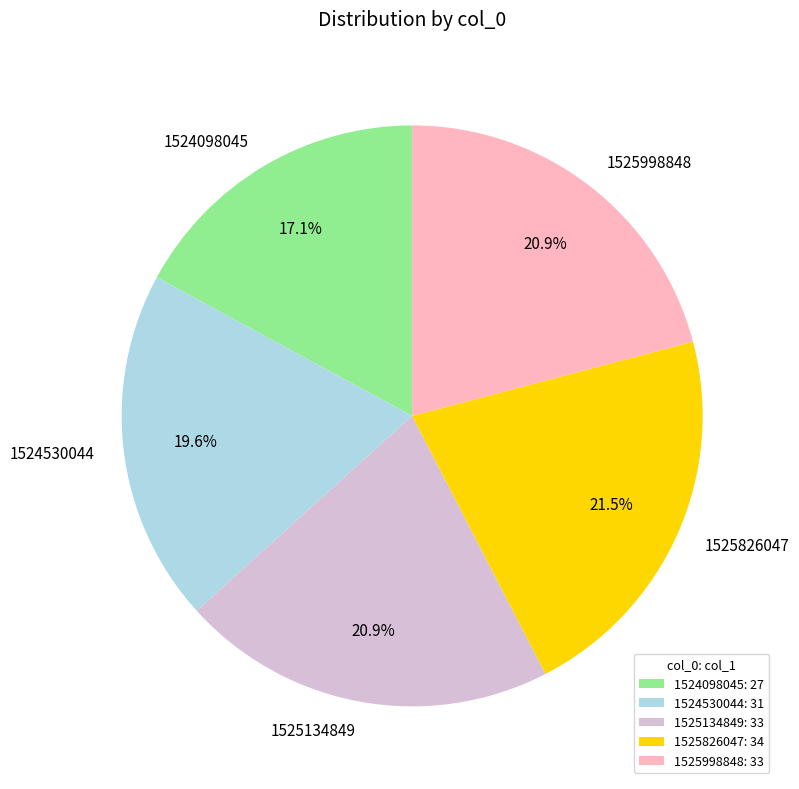

Is the sum of 1525826047 and 1524098045 greater than half?

No